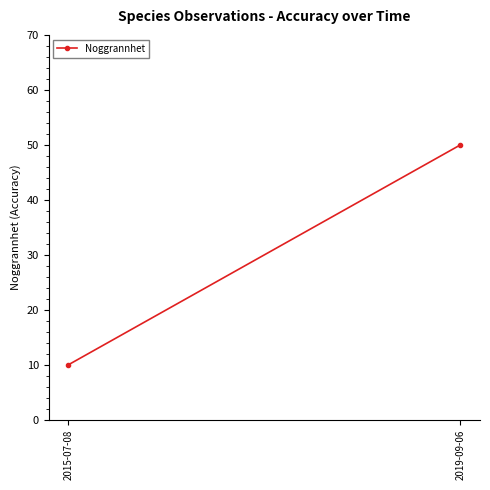

Reading right to left, extract all data points from this chart.

2019-09-06=50	2015-07-08=10